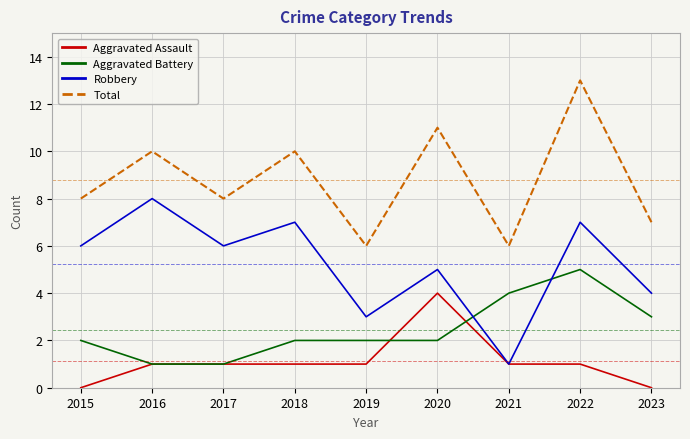

How many lines are shown in the chart?

4